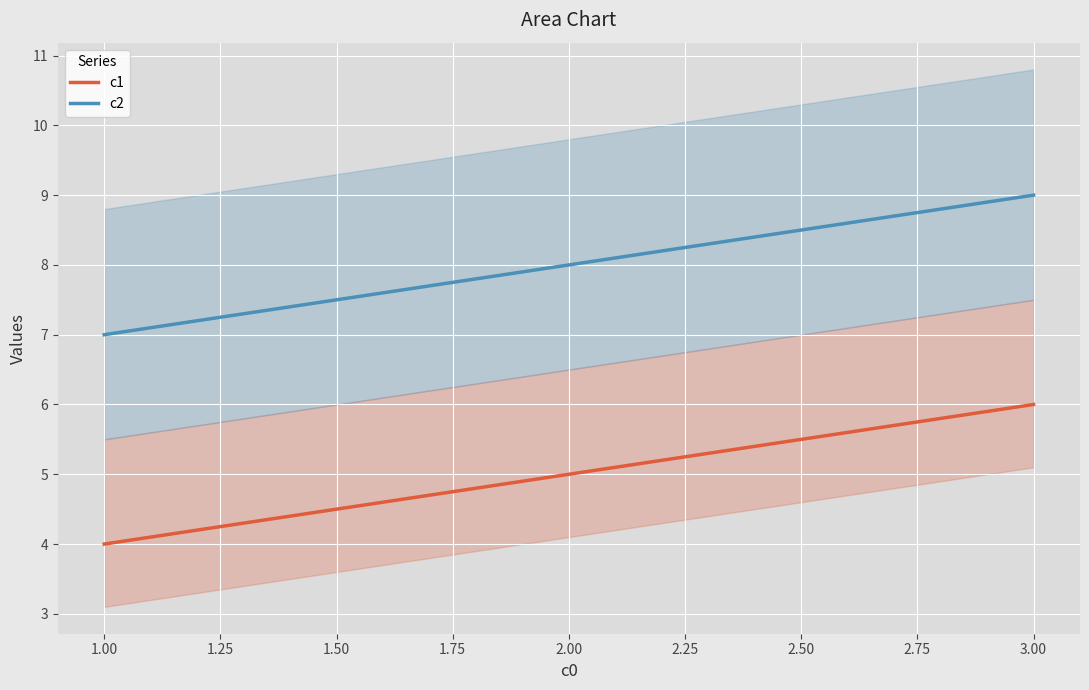

At which label does c1 reach its minimum?

1.00